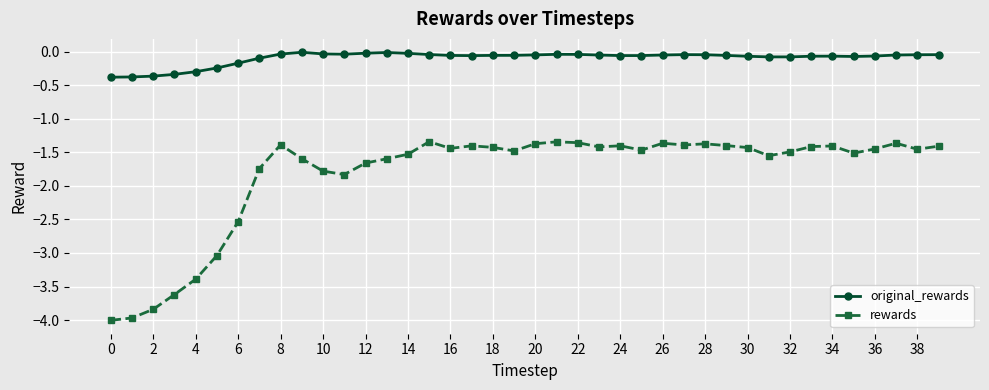

Rank the series by their average value, from highest to lowest.

original_rewards, rewards